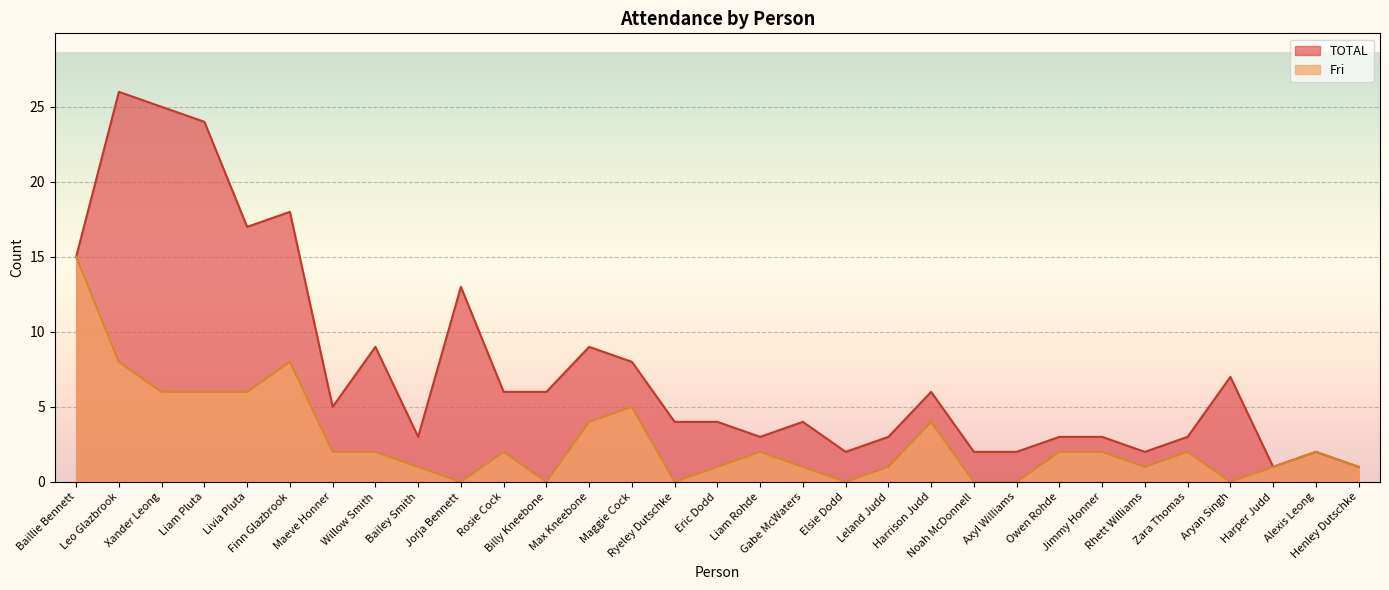

How many data points in Fri are less than 2?

14